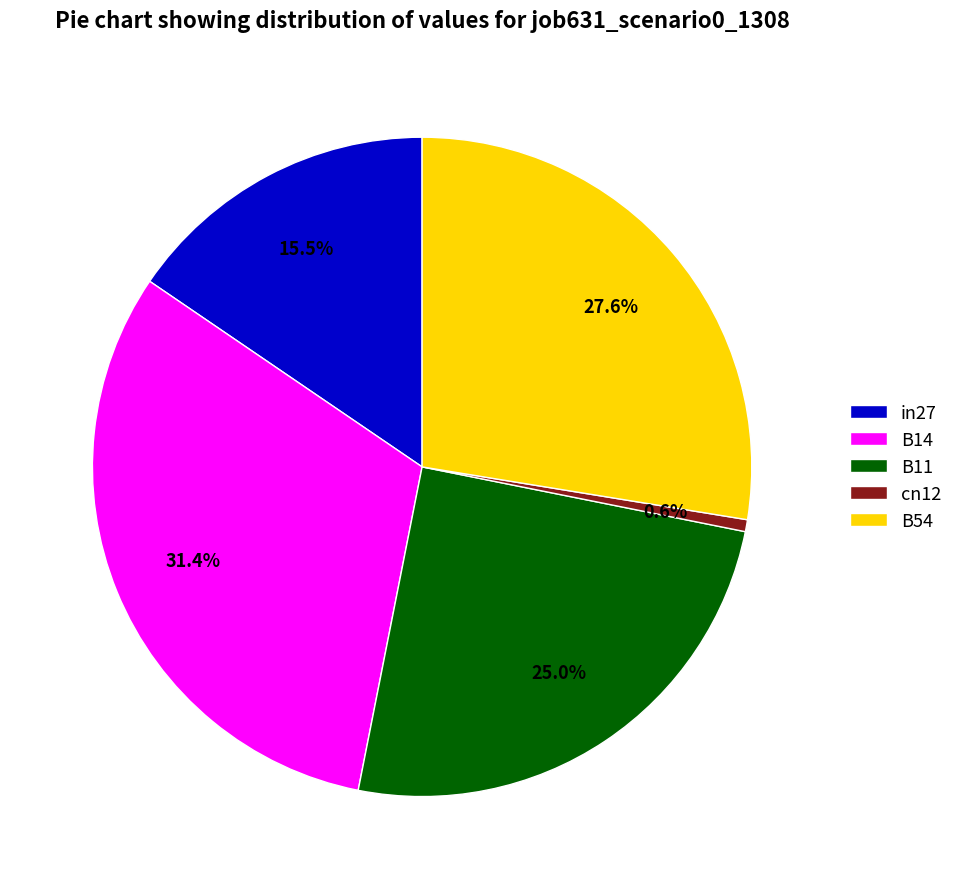

How much of the chart is everything except B14?

68.6%